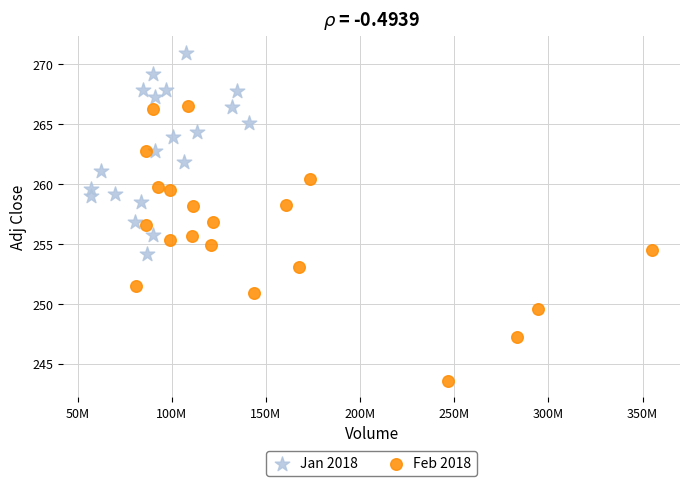

Which series has the widest spread of Y values?

Feb 2018